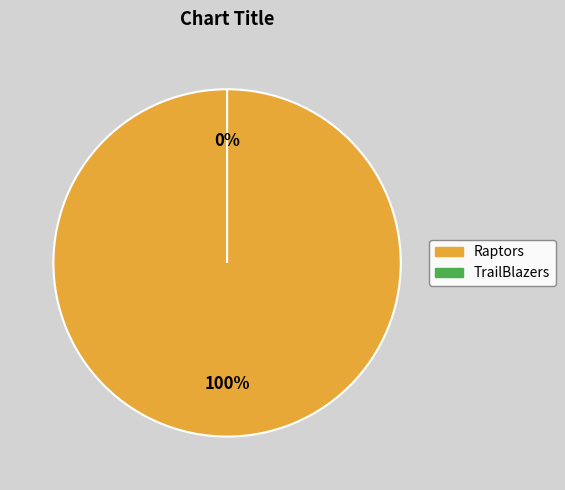

Rank the categories by value from lowest to highest.

TrailBlazers, Raptors